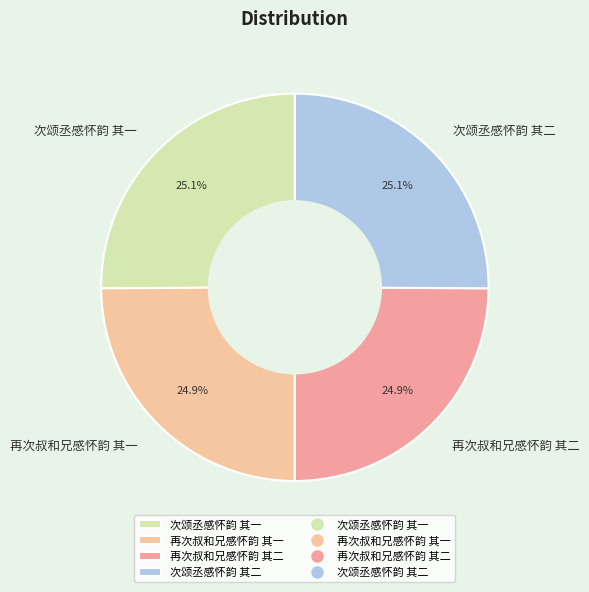

To the nearest percent, what is the average slice percentage?

25%